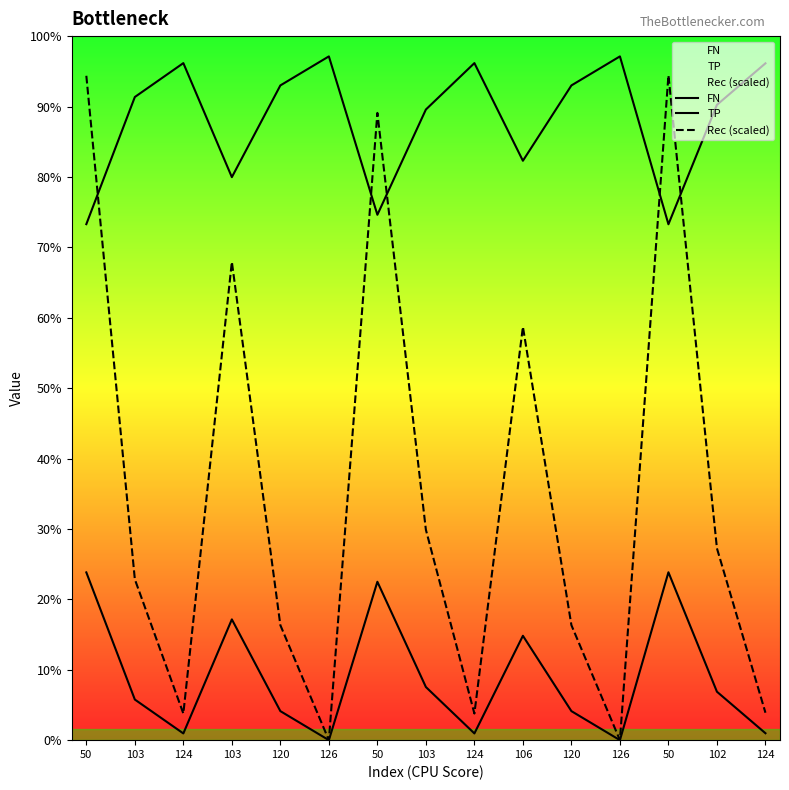

How many data points in Rec (scaled) are less than 29700?

7